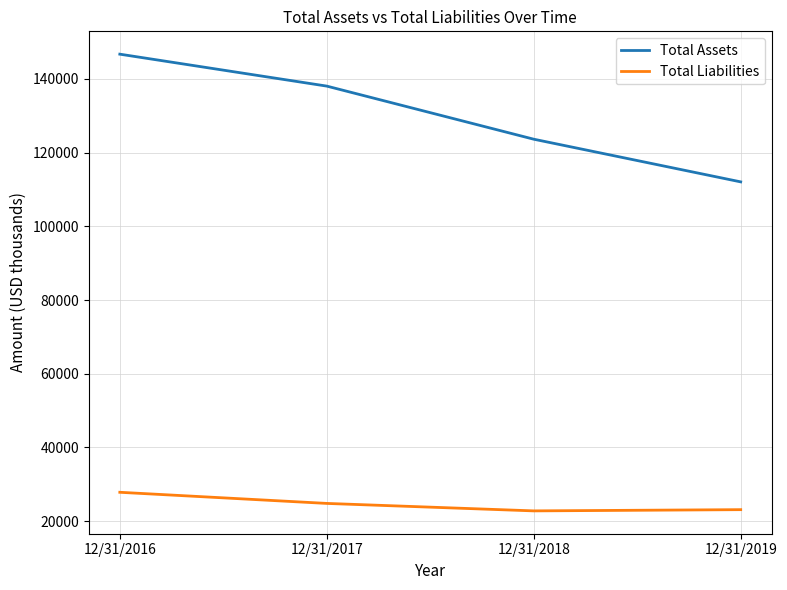

True or false: Total Liabilities and Total Assets intersect in this chart.

False